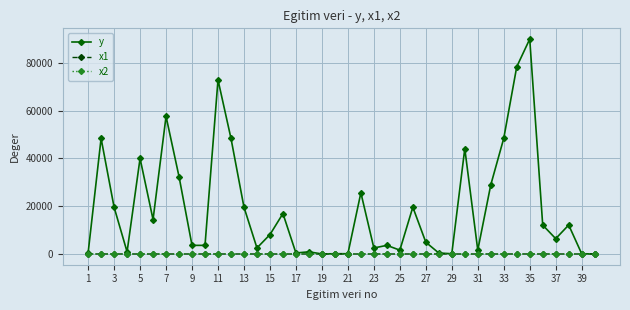

What is the highest value of the y series?

90016